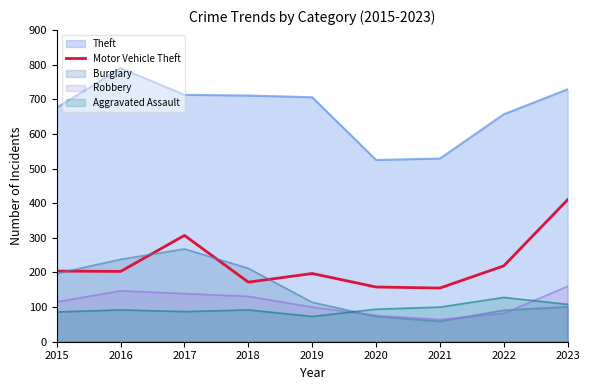

Is it true that the value at 2015 is 99?

False